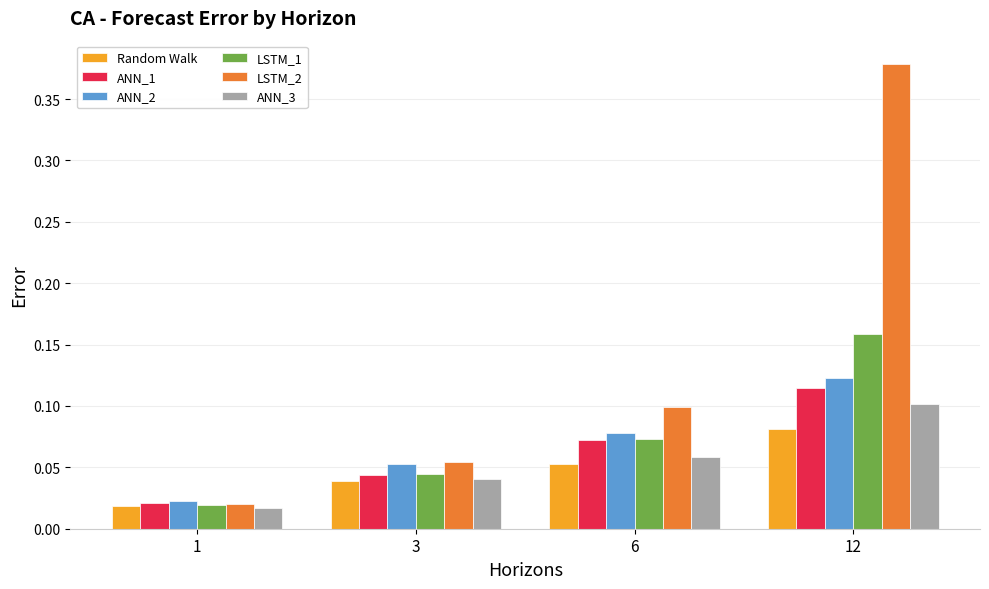

The ANN_1 series shows 0.1 at 6. True or false?

True